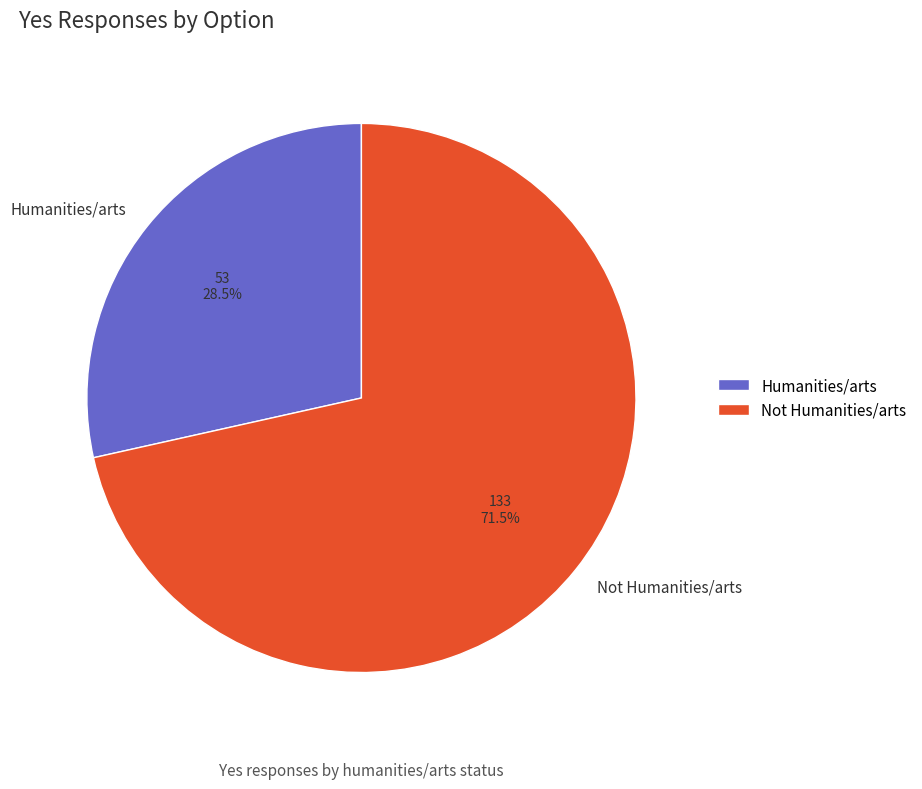

Which slice represents more than half of the pie?

Not Humanities/arts